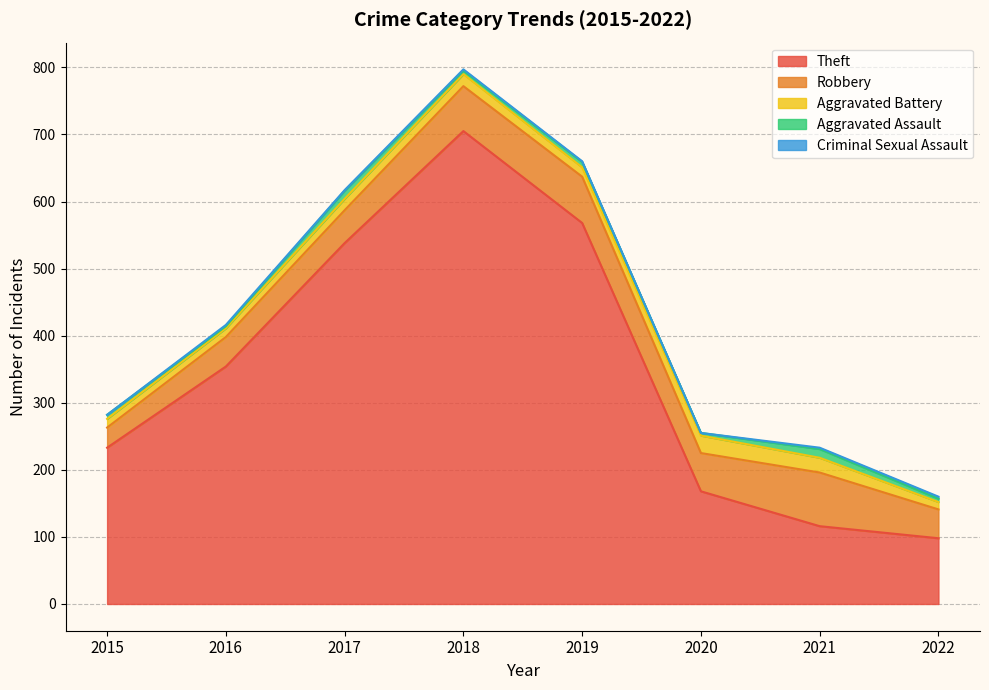

What is the difference between the highest and lowest values at 2019?

567